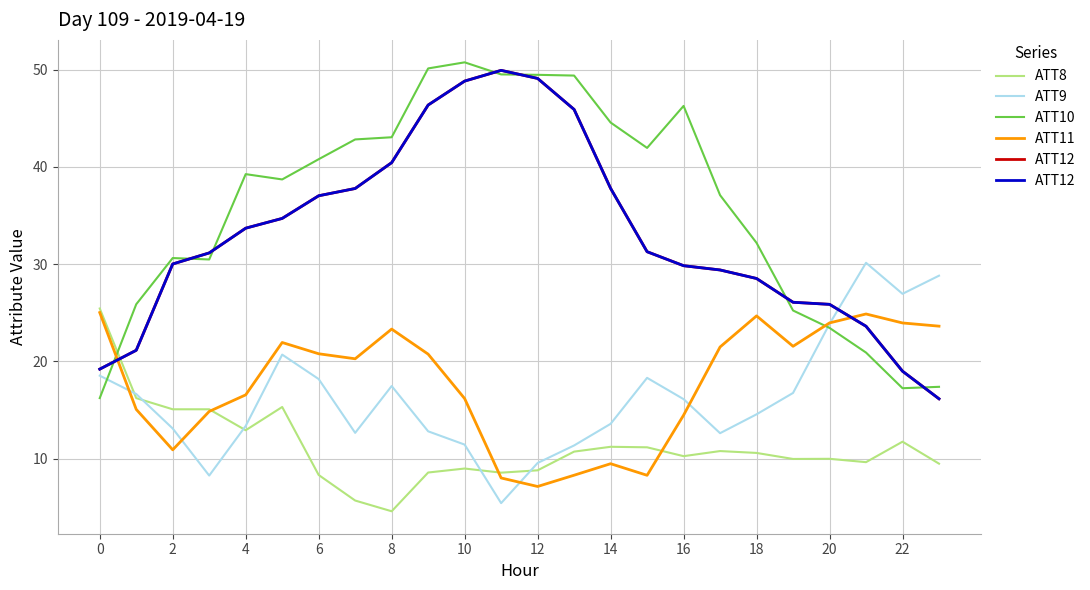

What is the average value of the ATT12 series?

33.0